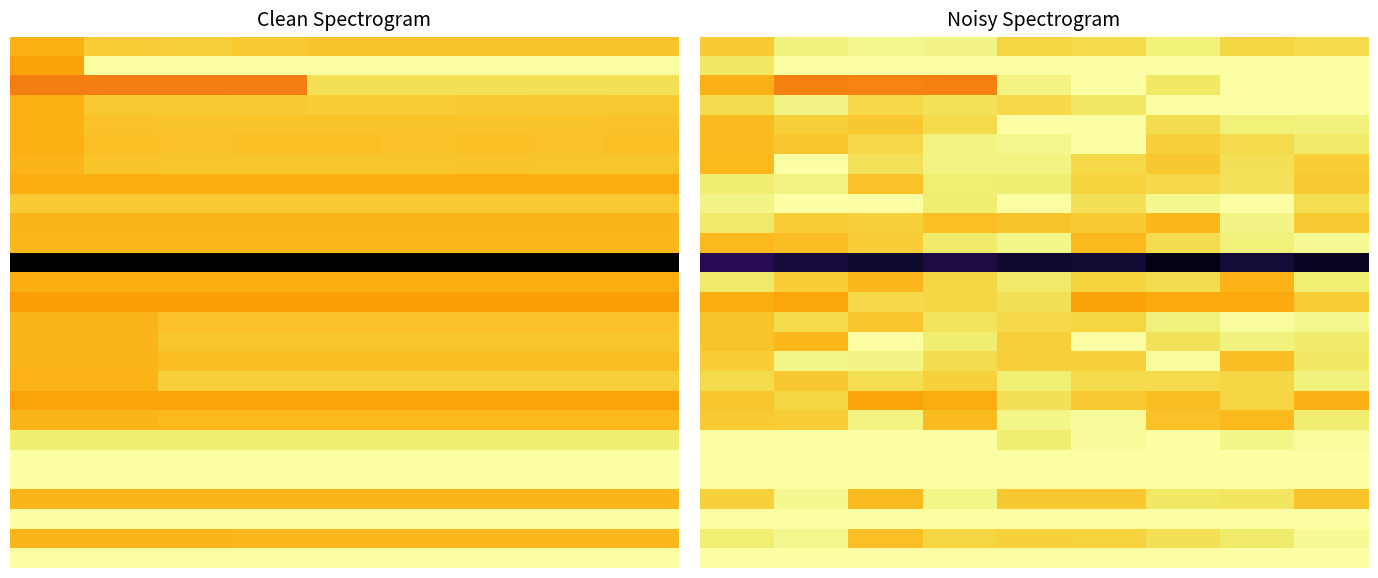

What is the total value across all series at 0?

23.8